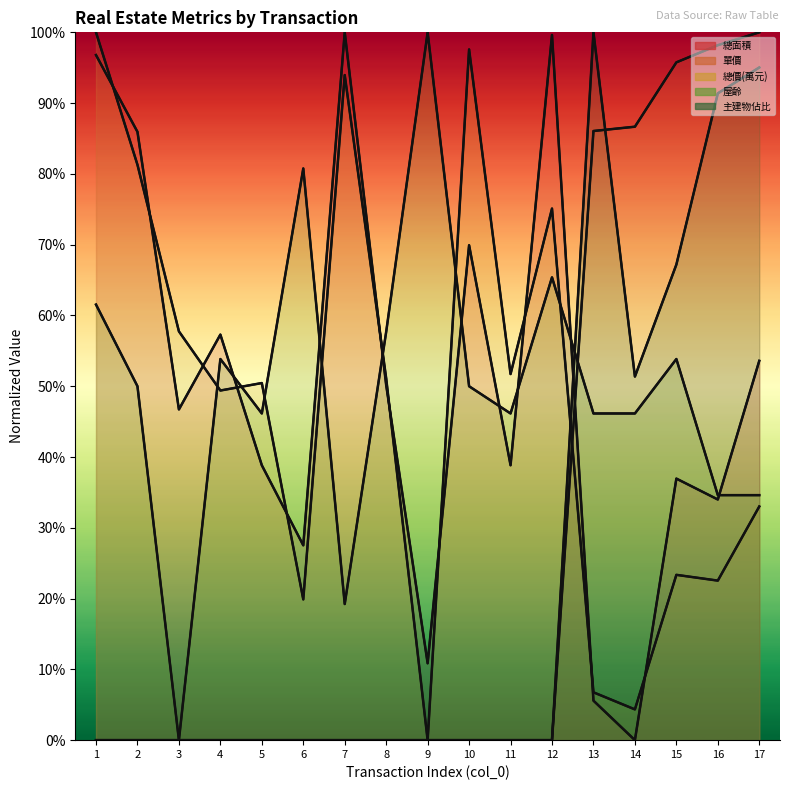

In 總價(萬元), how many points are higher than both neighbors (excluding endpoints)?

5